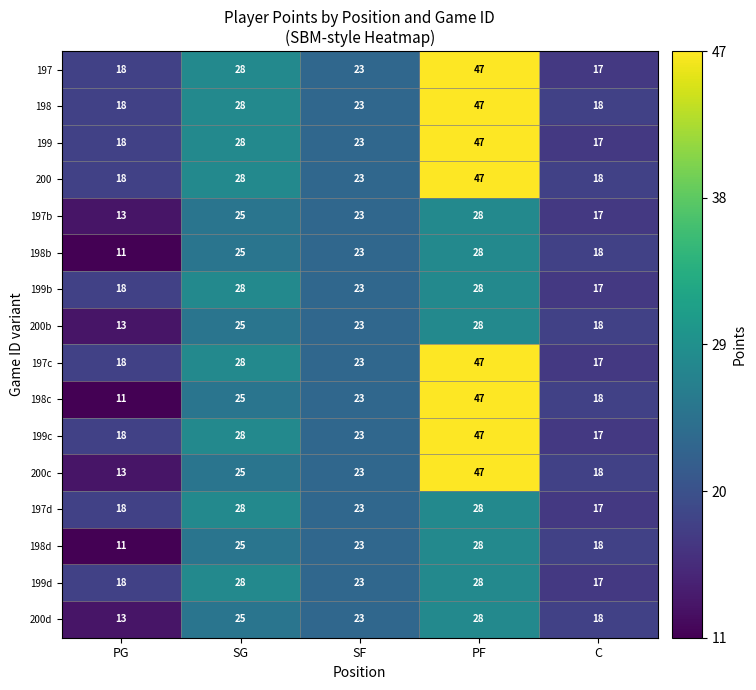

What is the total value across all series at C?

280